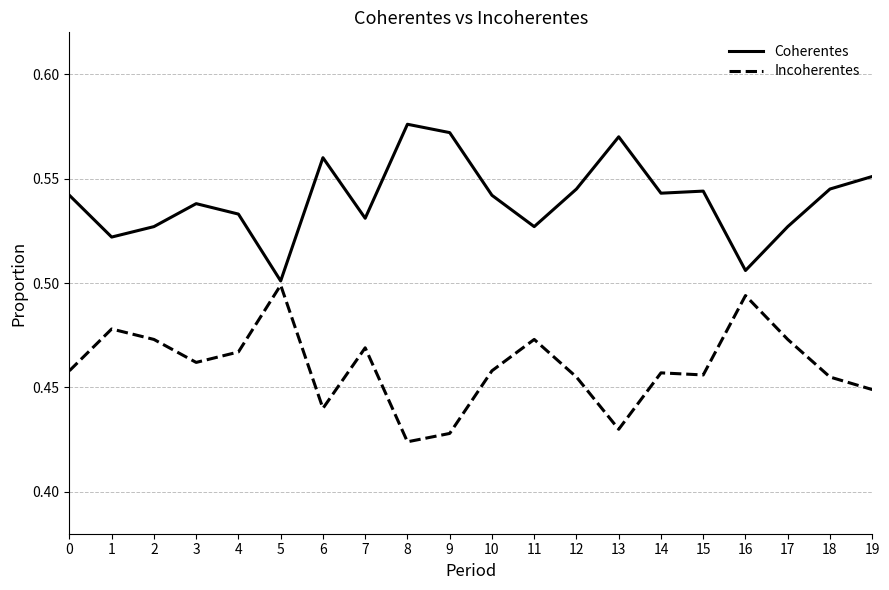

How many series are shown in this chart?

2